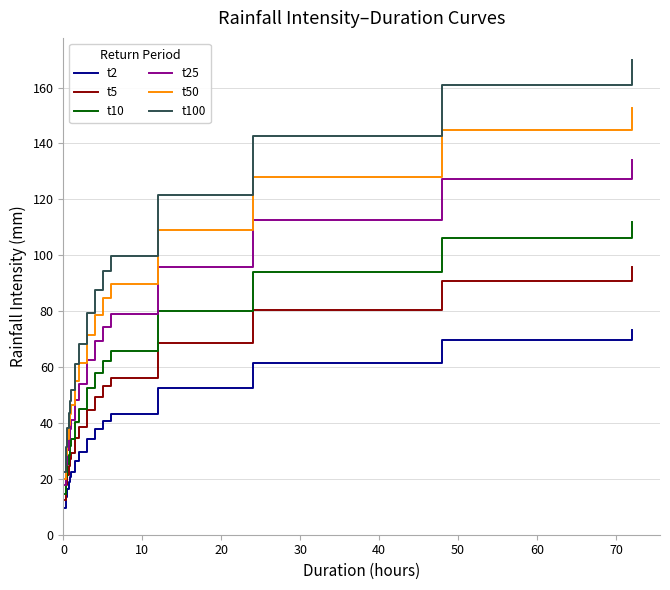

What is the difference between the maximum and minimum values in the t50 series?

132.6